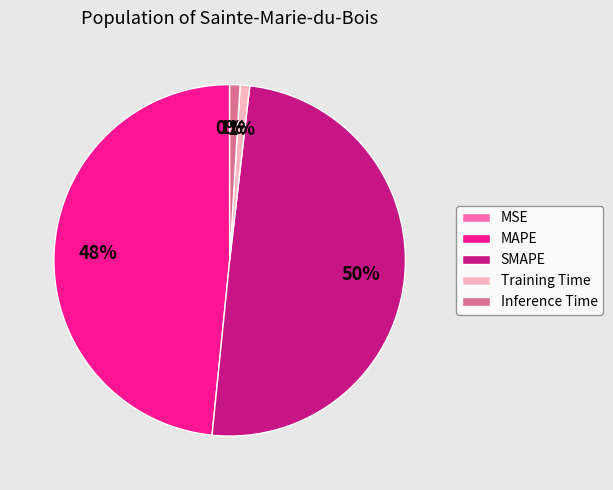

What is the largest slice in the pie chart?

SMAPE